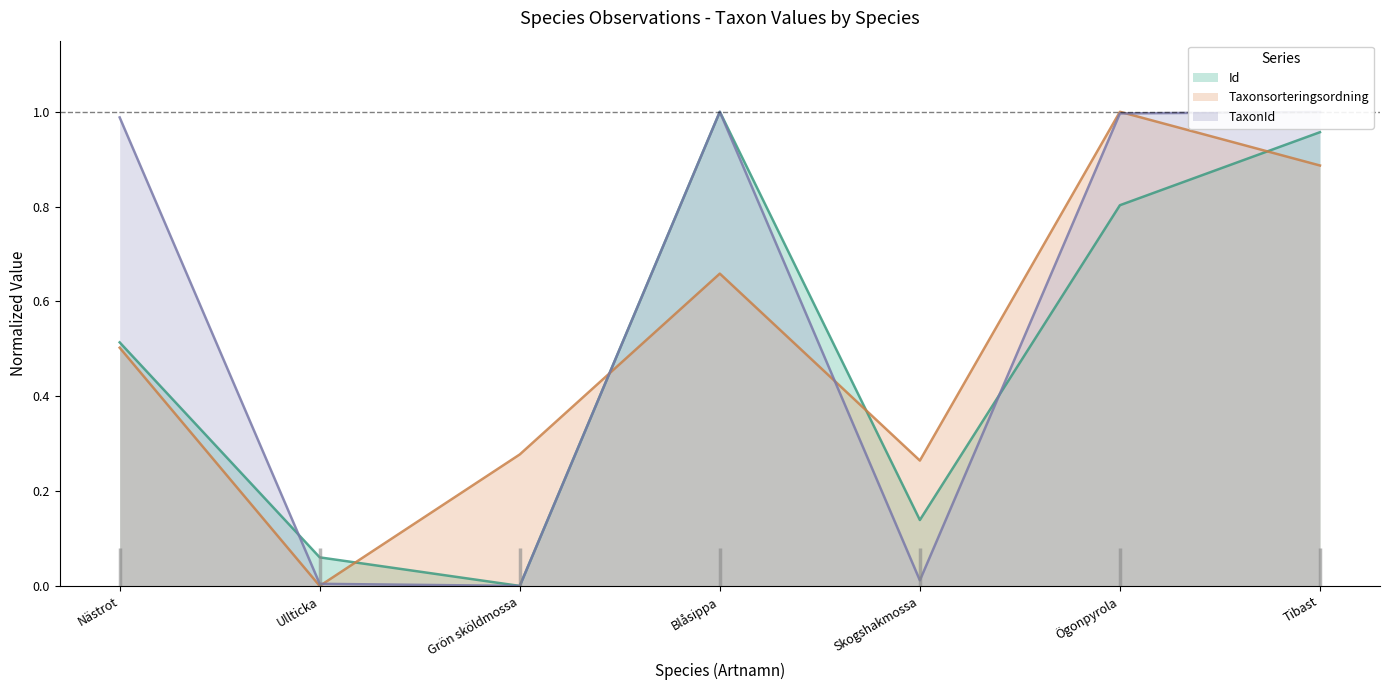

In TaxonId, how many points are lower than both neighbors (excluding endpoints)?

2